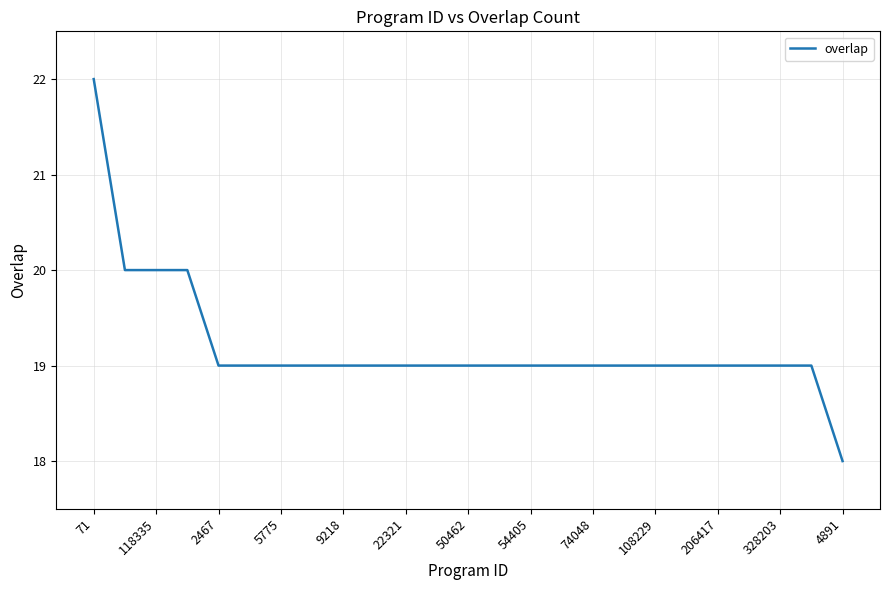

Does the chart display data point markers on the line(s)?

No